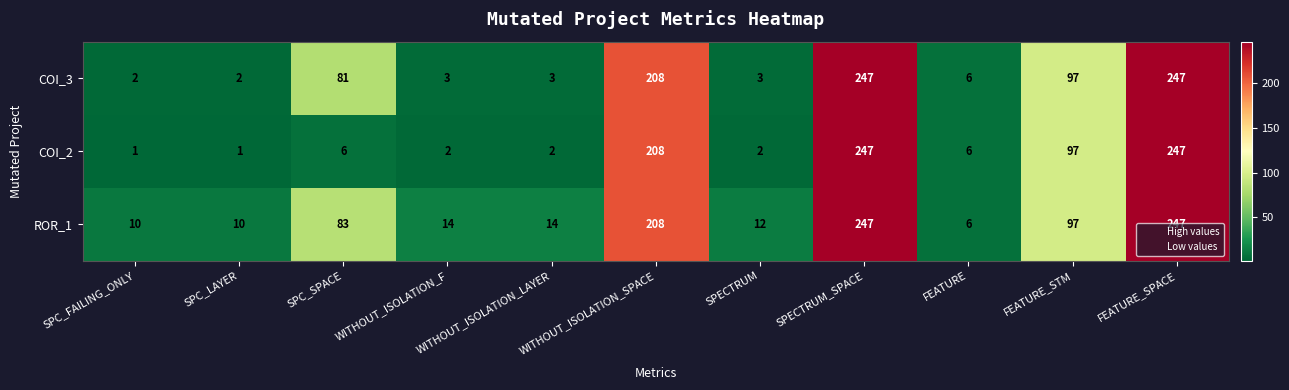

Where does the ROR_1 series first go above 14?

SPC_SPACE